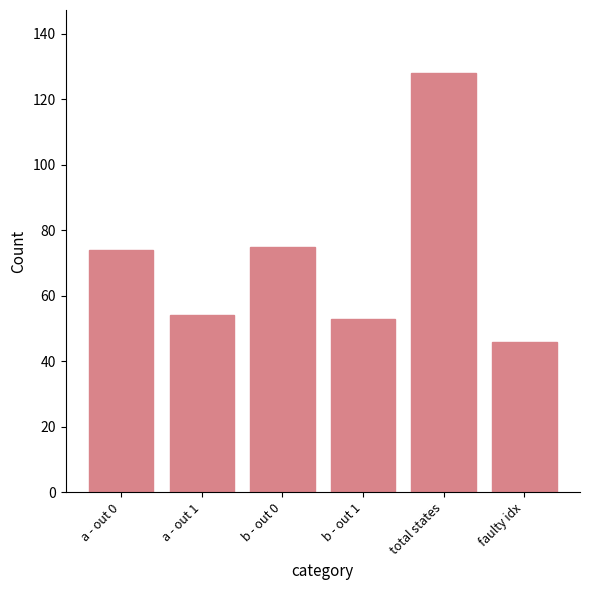

What is the smallest value displayed?

46